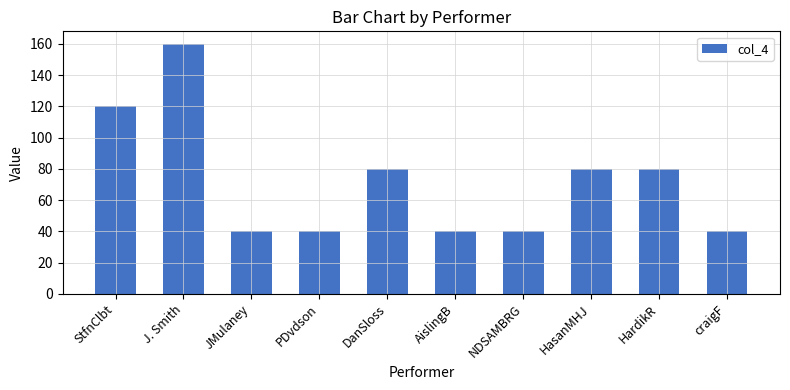

What is the greatest value displayed?

160